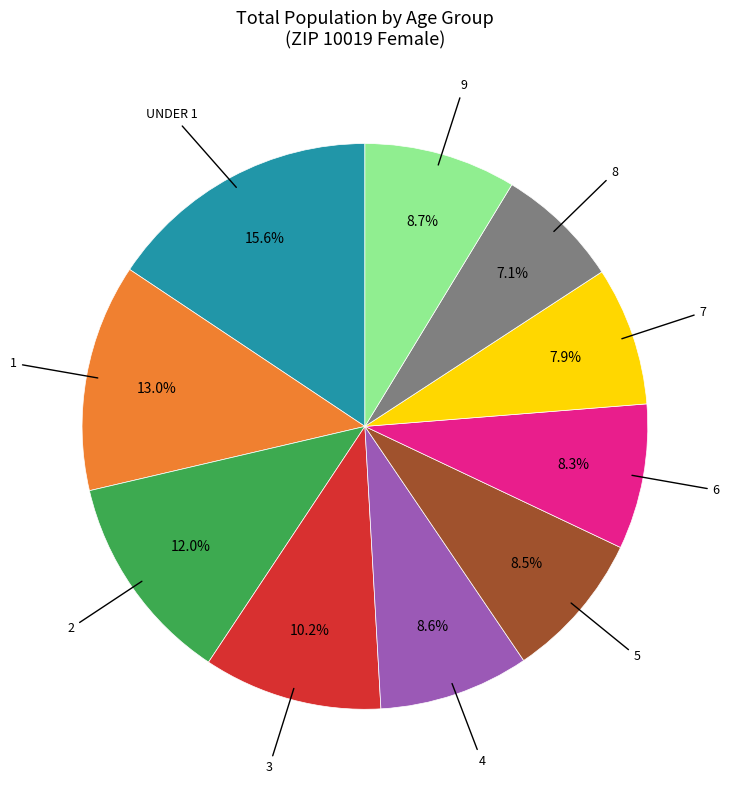

Is there any slice that represents more than half of the pie?

No